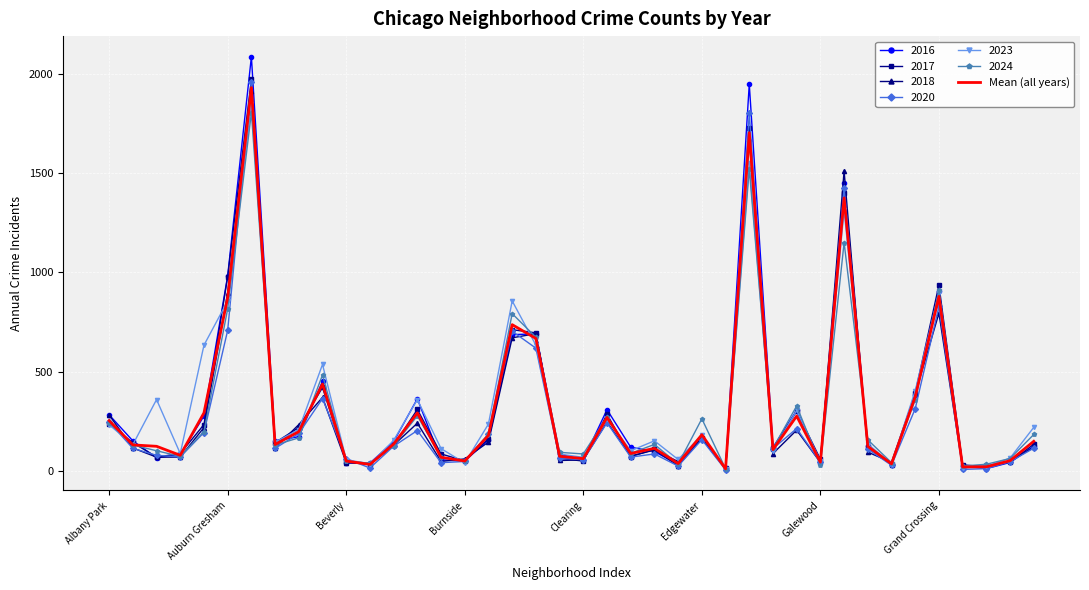

What is the maximum value shown in the chart?

2086.0